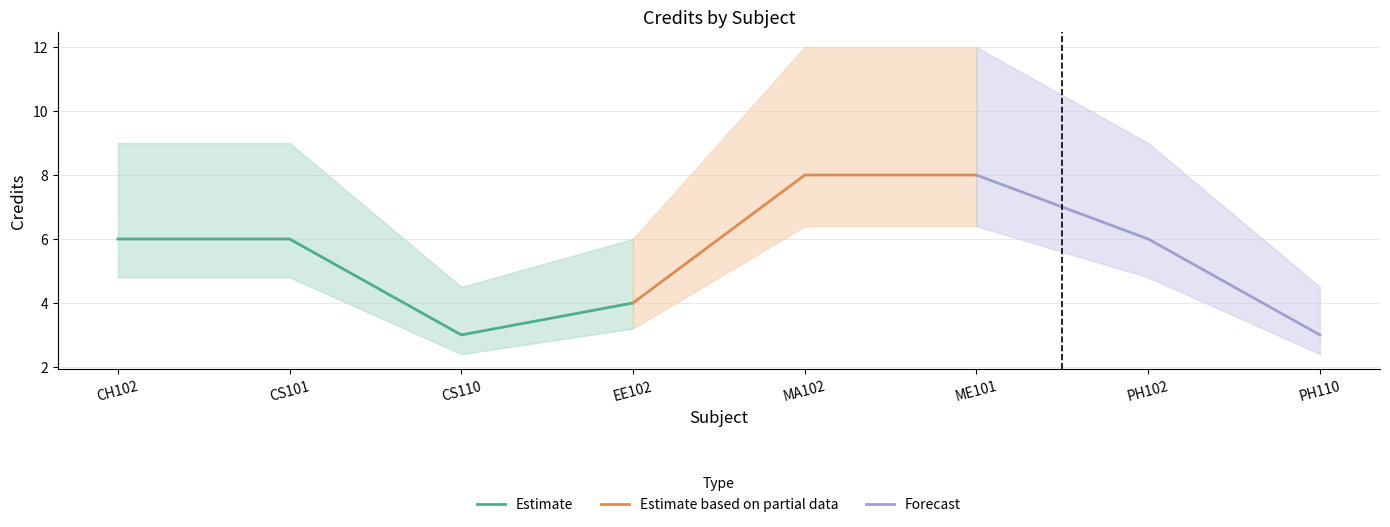

What is the change in value from EE102 to ME101?

+4